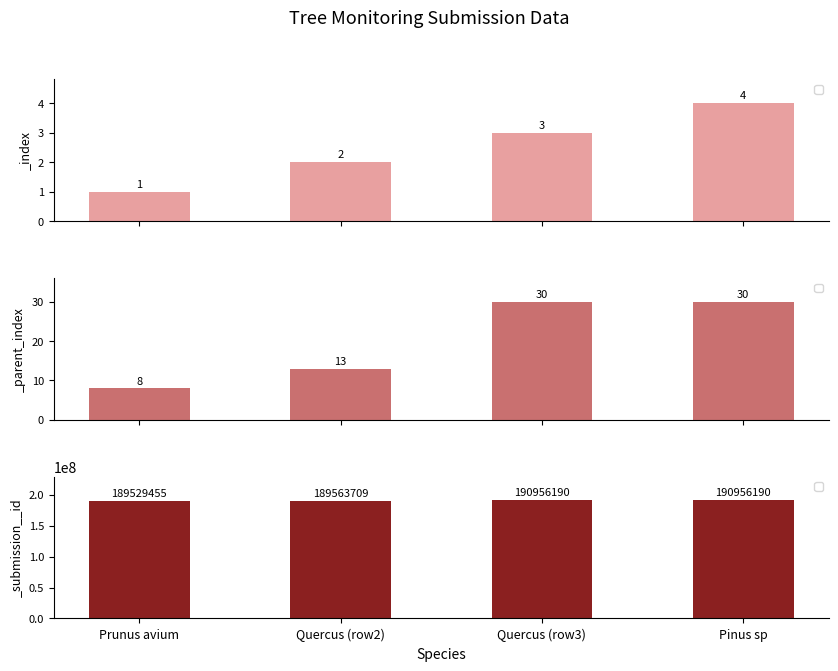

Reading left to right, transcribe all the data shown in this chart.

_index: 1	2	3	4
_parent_index: 8	13	30	30
_submission__id: 189529455	189563709	190956190	190956190